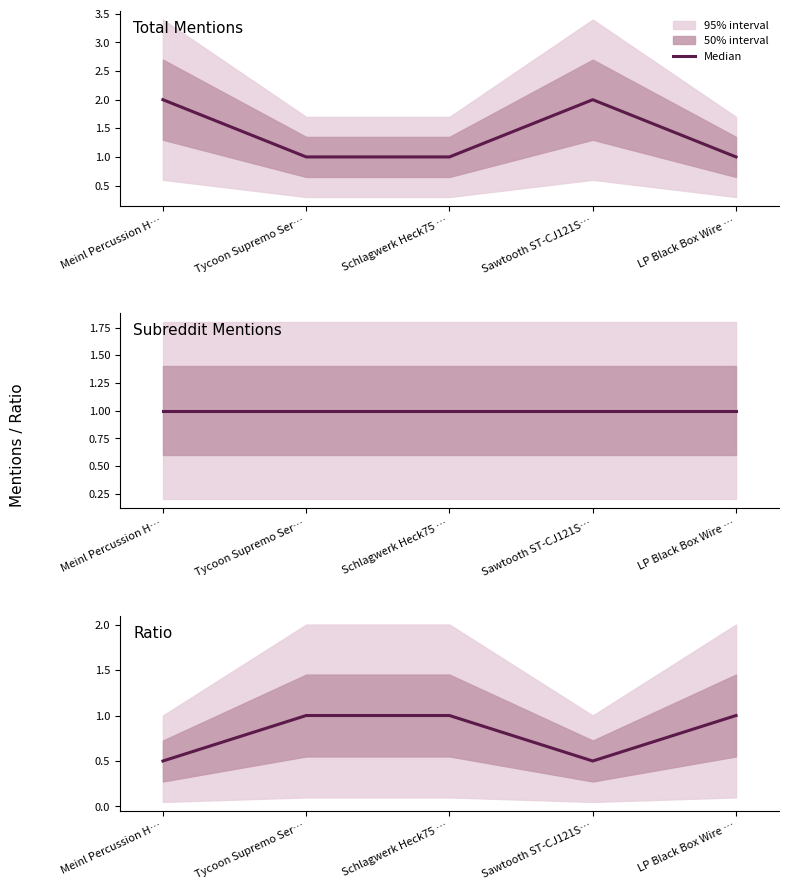

List the series in order of their overall mean, lowest first.

Ratio, Subreddit Mentions, Total Mentions